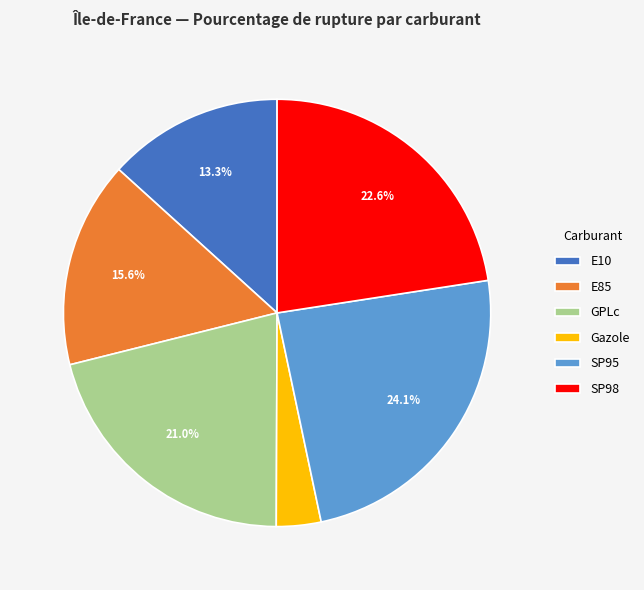

Which has a higher value, GPLc or SP98?

SP98